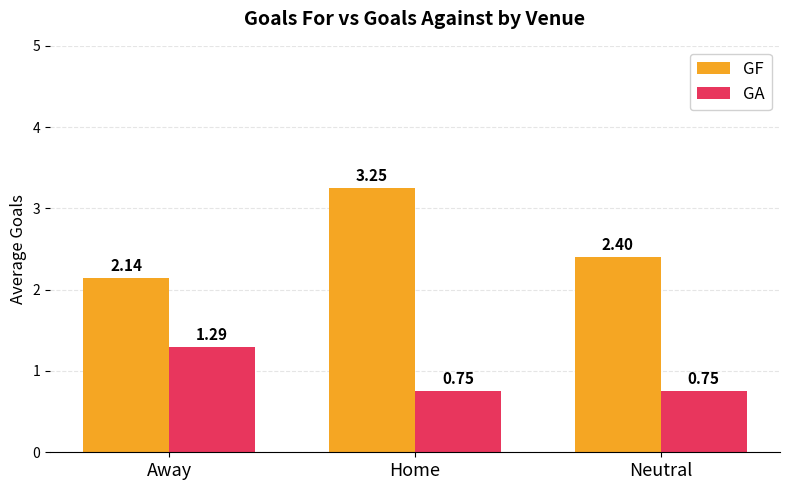

At which label does GA reach its peak?

Away